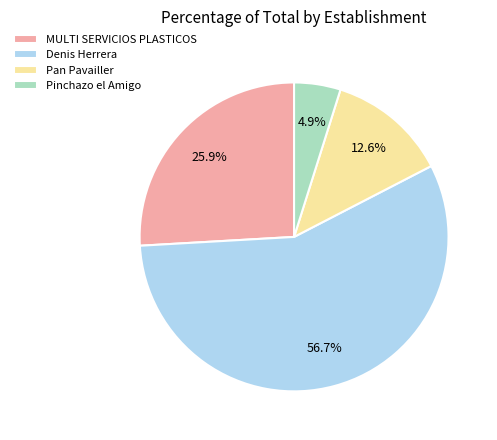

What is the largest slice in the pie chart?

Denis Herrera